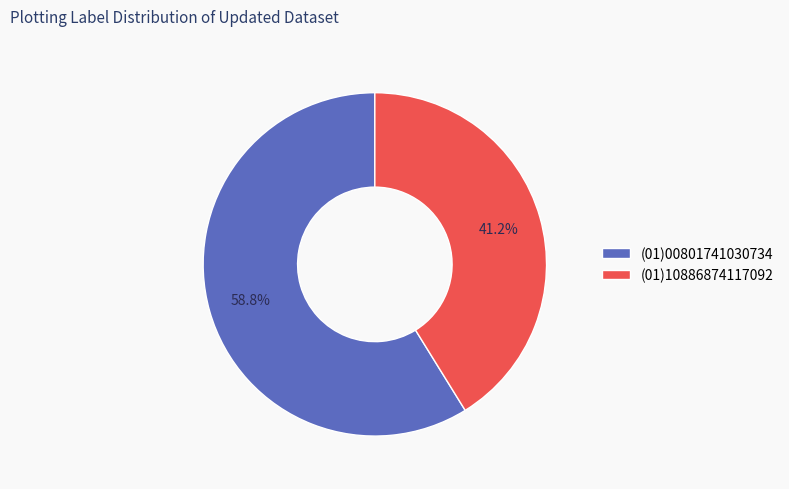

True or false: (01)00801741030734 accounts for 59% of the total.

True